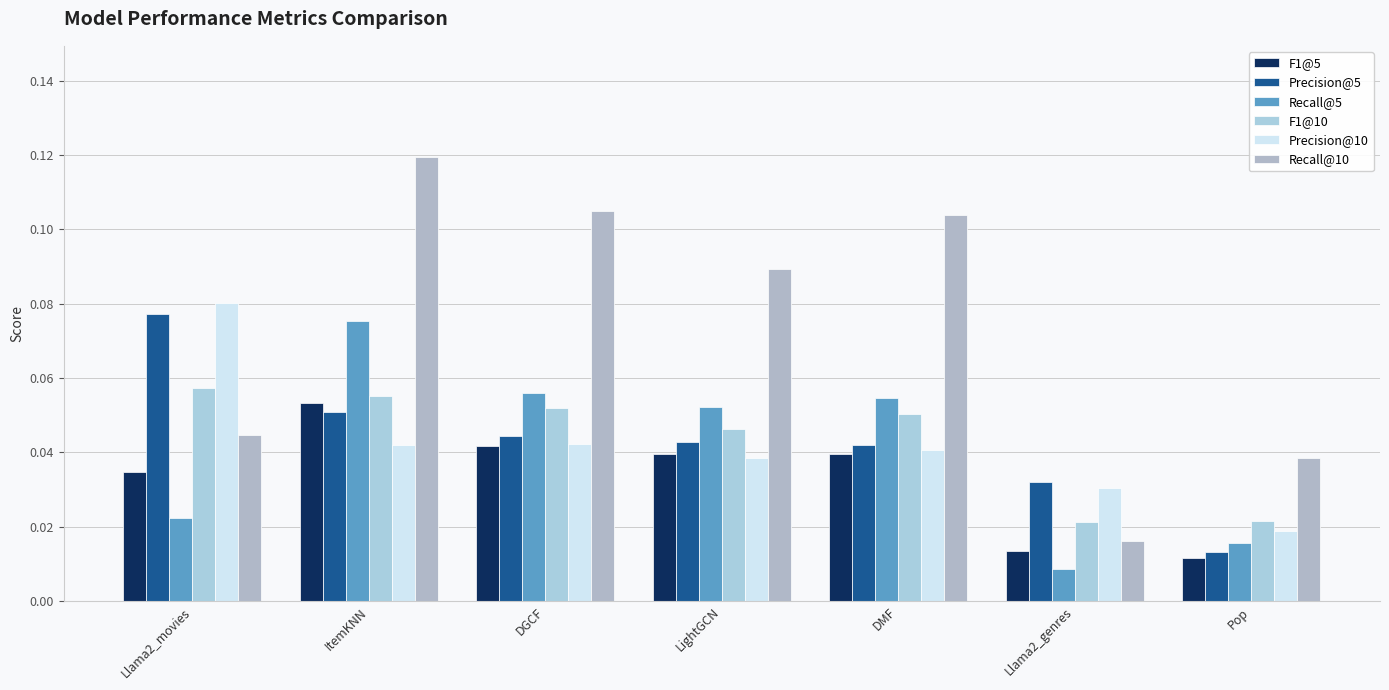

How many bars are there in each group?

6